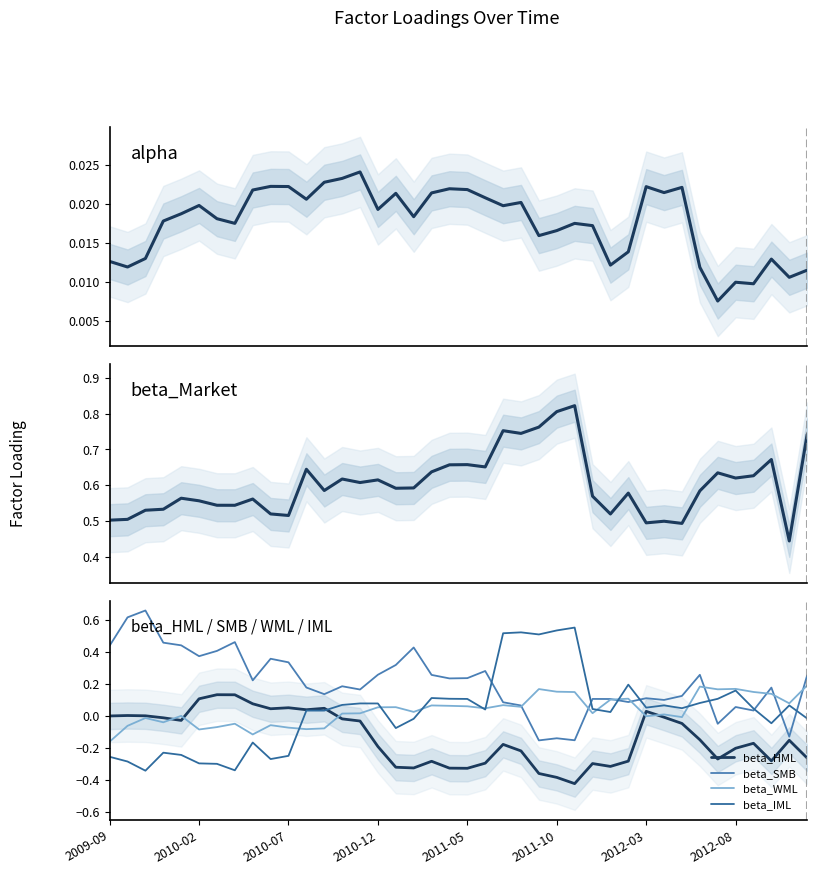

Rank the series by their maximum value, from lowest to highest.

alpha, beta_HML, beta_WML, beta_IML, beta_SMB, beta_Market